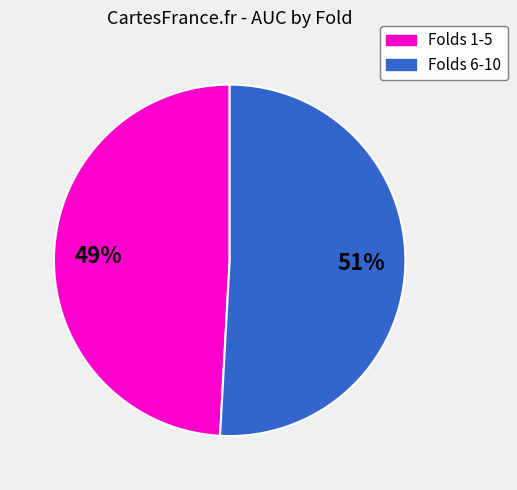

Does any single category account for the majority?

Yes